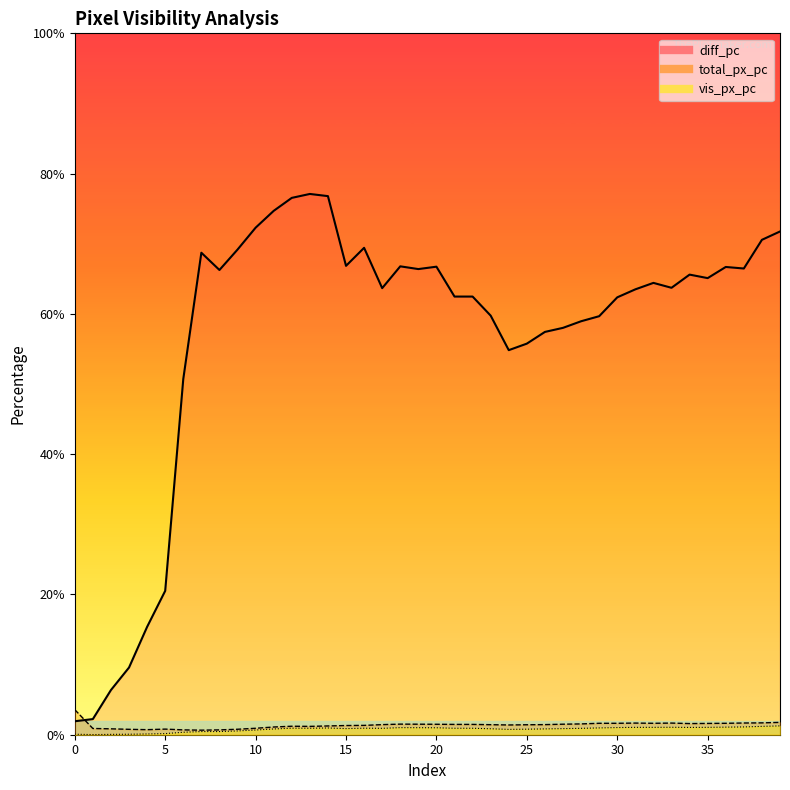

Where is the first local maximum for vis_px_pc?

12